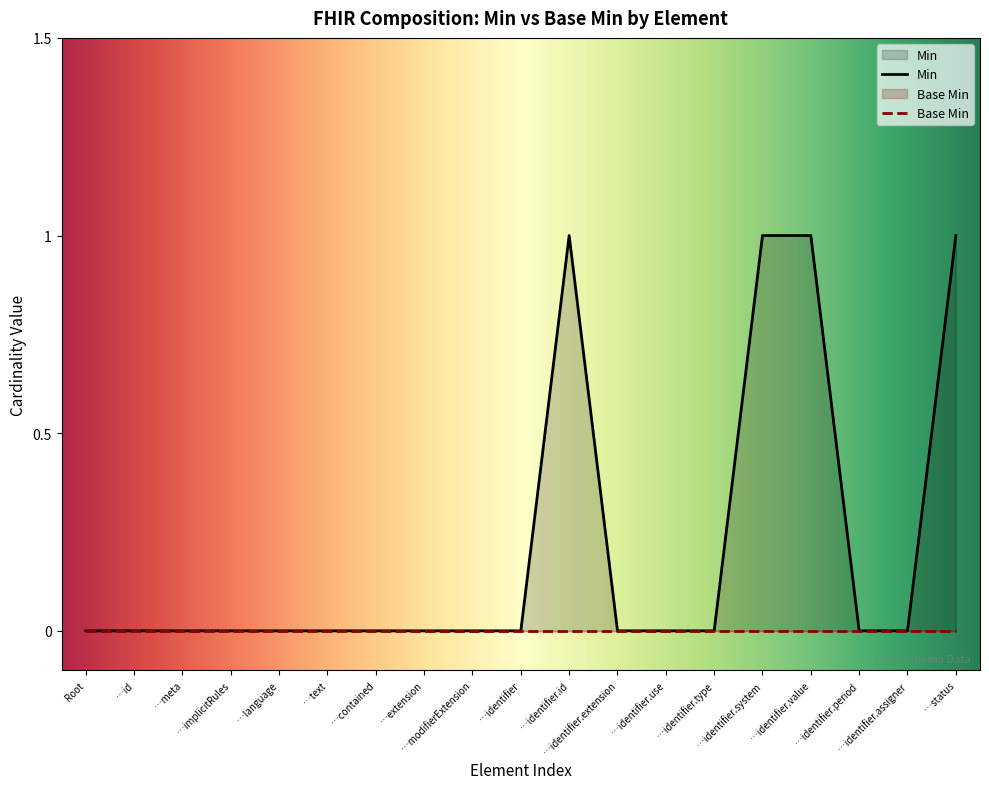

What is the sum of all values?

4